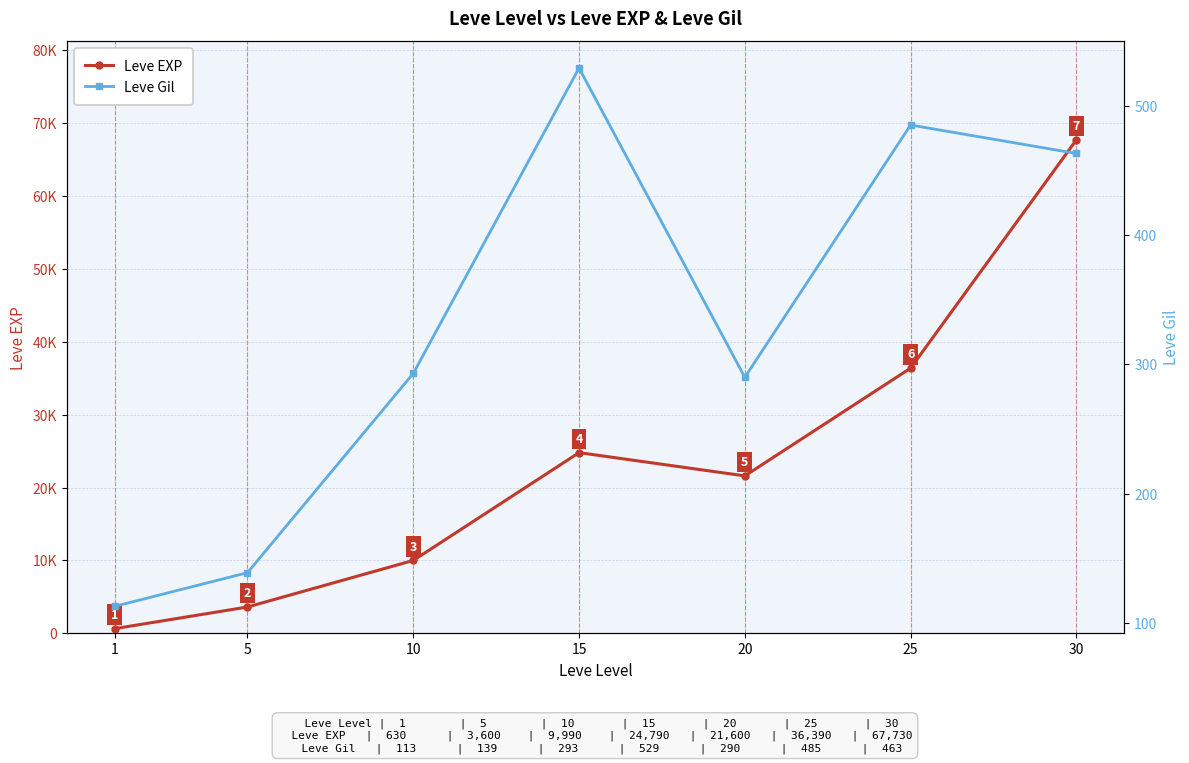

Is the value of Leve Gil at 20 greater than the value of Leve EXP at 10?

No